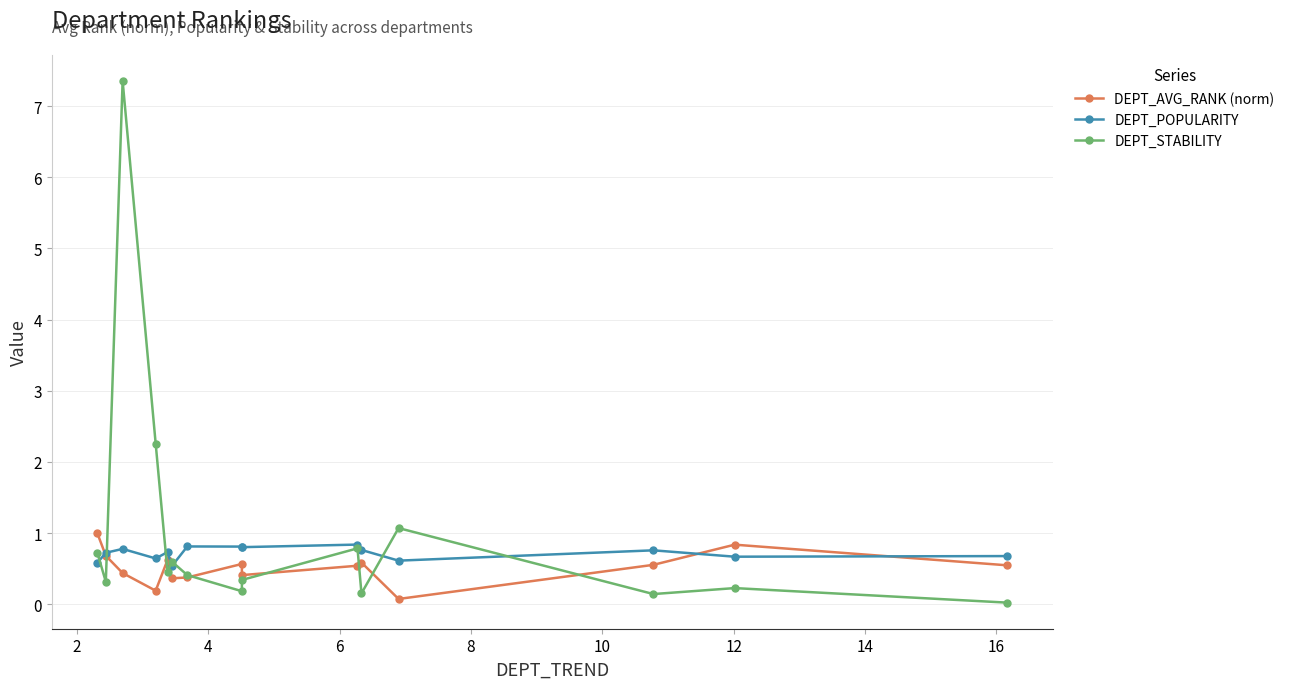

Which series ends up on top after the final intersection of DEPT_STABILITY and DEPT_POPULARITY?

DEPT_POPULARITY